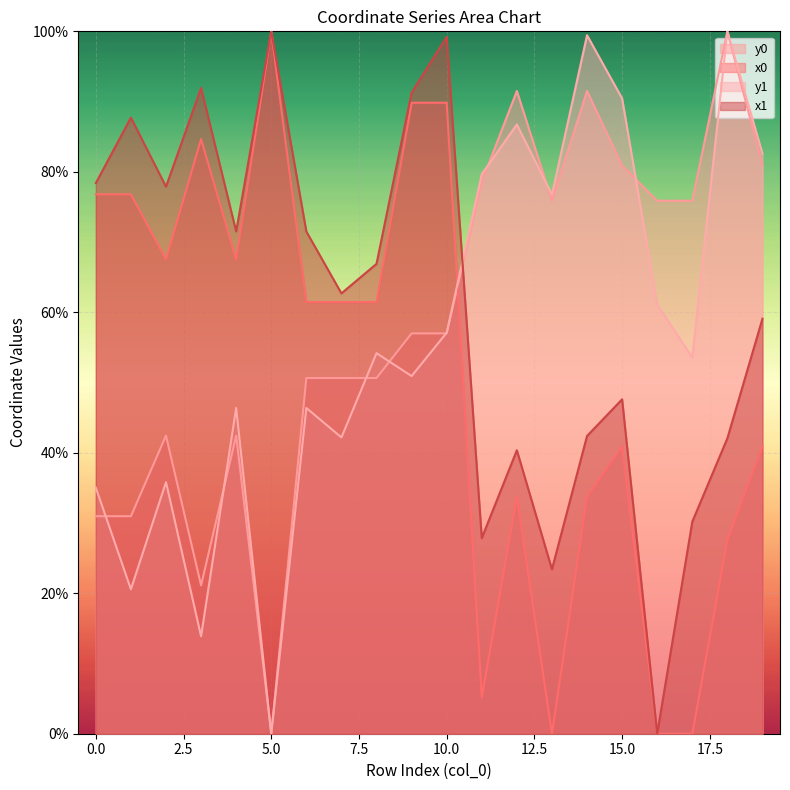

What is the difference between the maximum and minimum values in the y0 series?

100.0